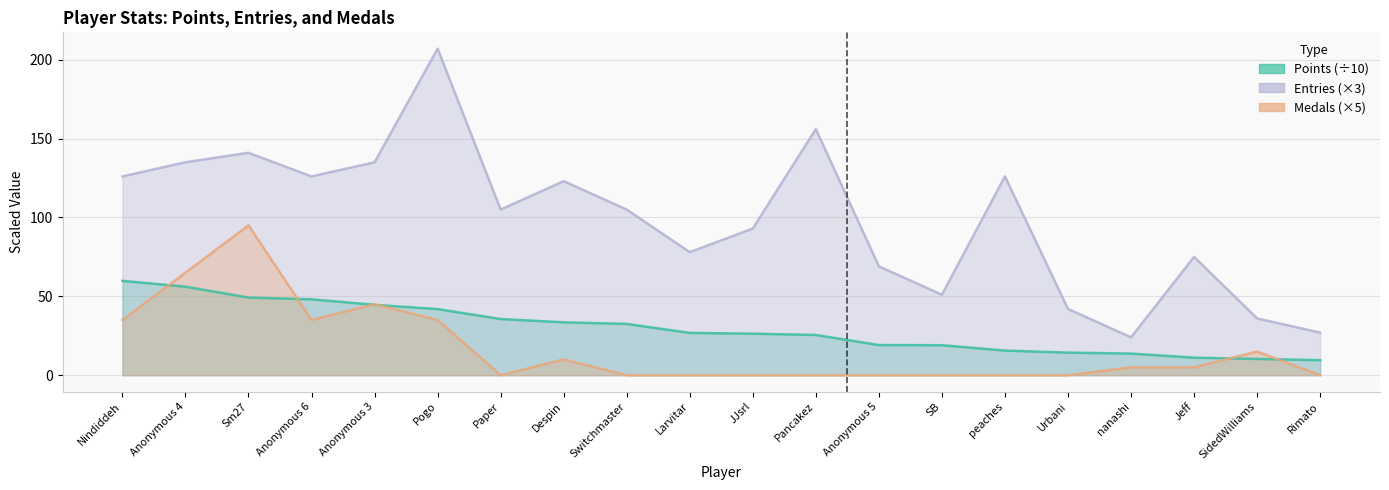

Rank the categories by Points value from lowest to highest.

Rimato, SidedWilliams, Jeff, nanashi, Urbani, peaches, SB, Anonymous 5, Pancakez, JJsrl, Larvitar, Switchmaster, Despin, Paper, Pogo, Anonymous 3, Anonymous 6, Sm27, Anonymous 4, Nindiddeh